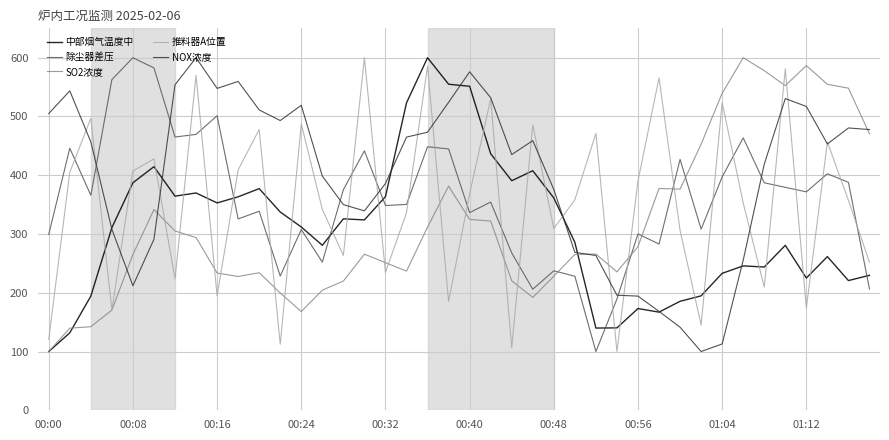

True or false: SO2浓度 and 除尘器差压 intersect in this chart.

True